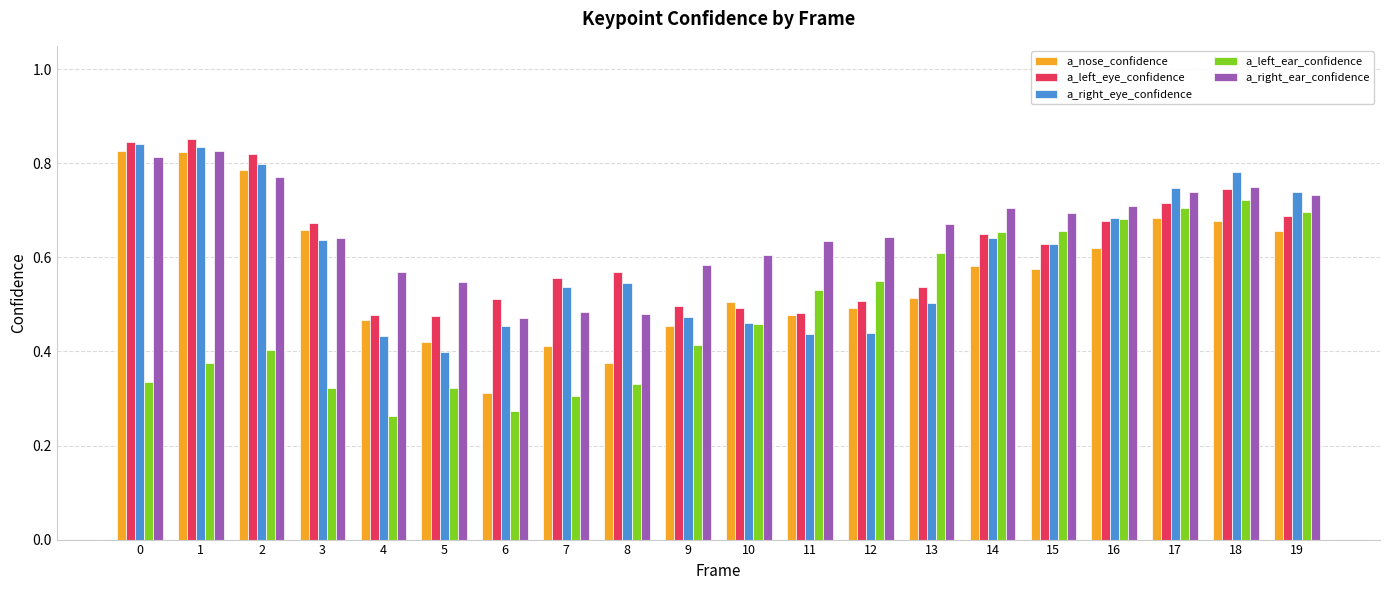

Which series changed the most between 6 and 14?

a_left_ear_confidence